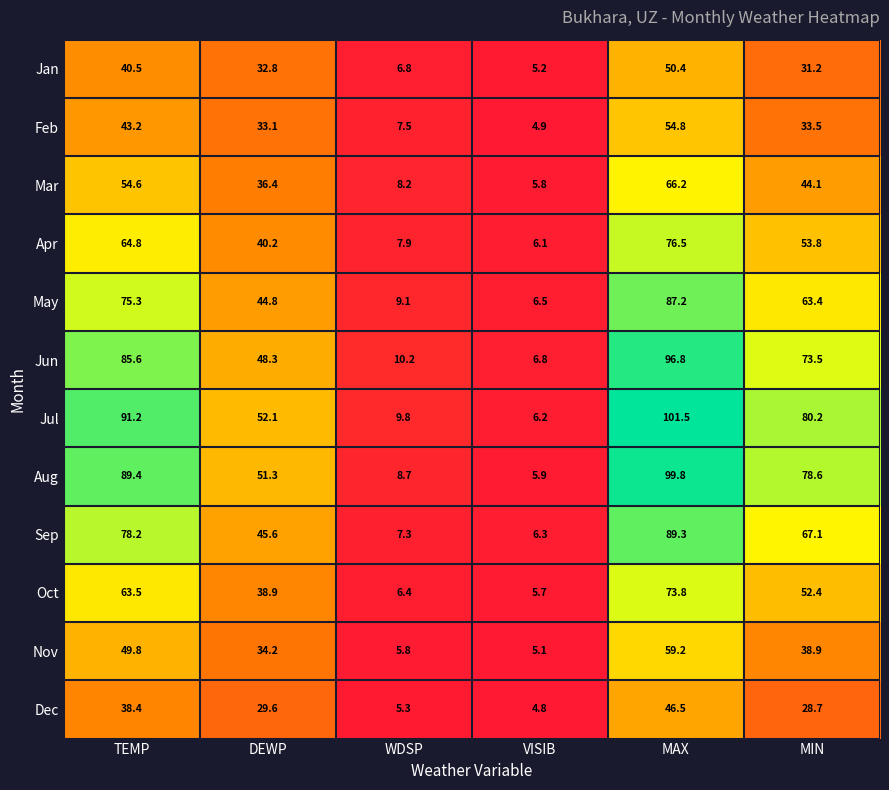

What is the difference between the maximum and minimum values in the Jun series?

90.0